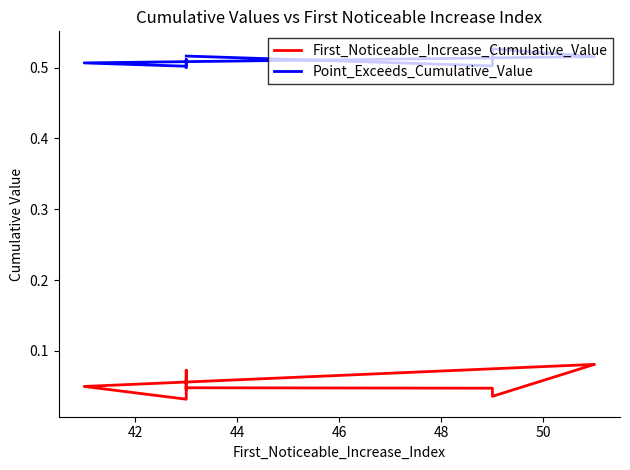

True or false: Point_Exceeds_Cumulative_Value and First_Noticeable_Increase_Cumulative_Value intersect in this chart.

False